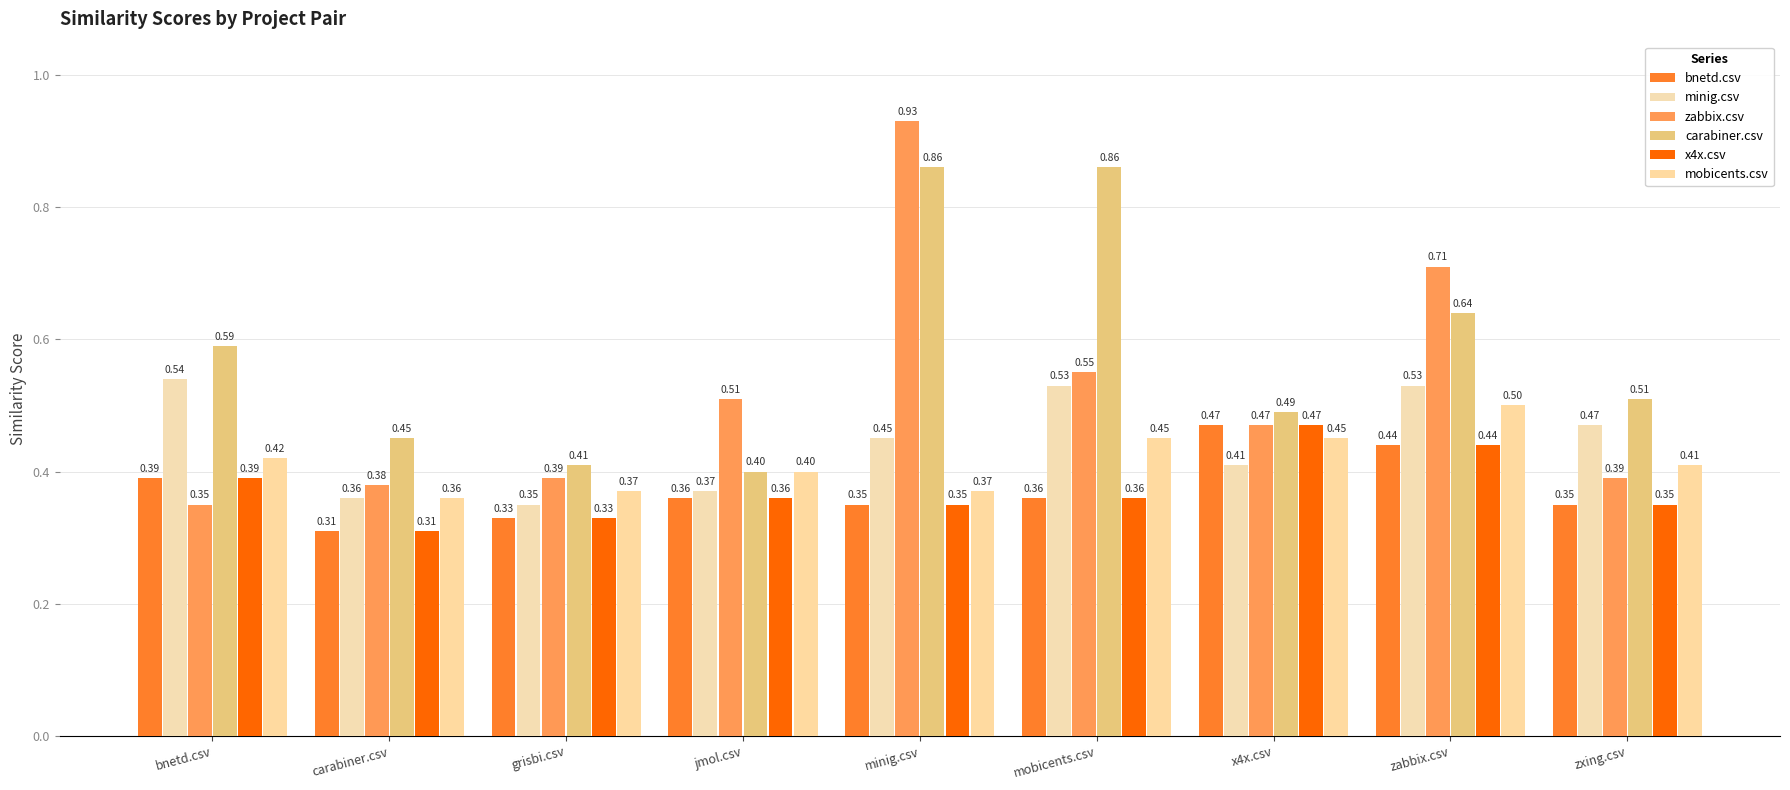

What value does the carabiner.csv series have at grisbi.csv?

0.4